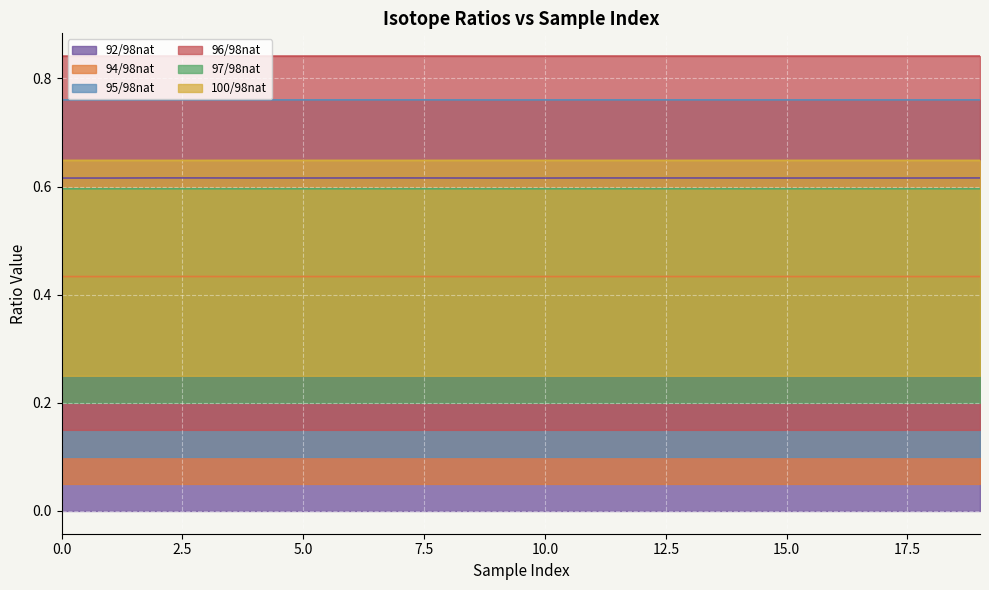

Which series changed the most between 16 and 19?

92/98nat